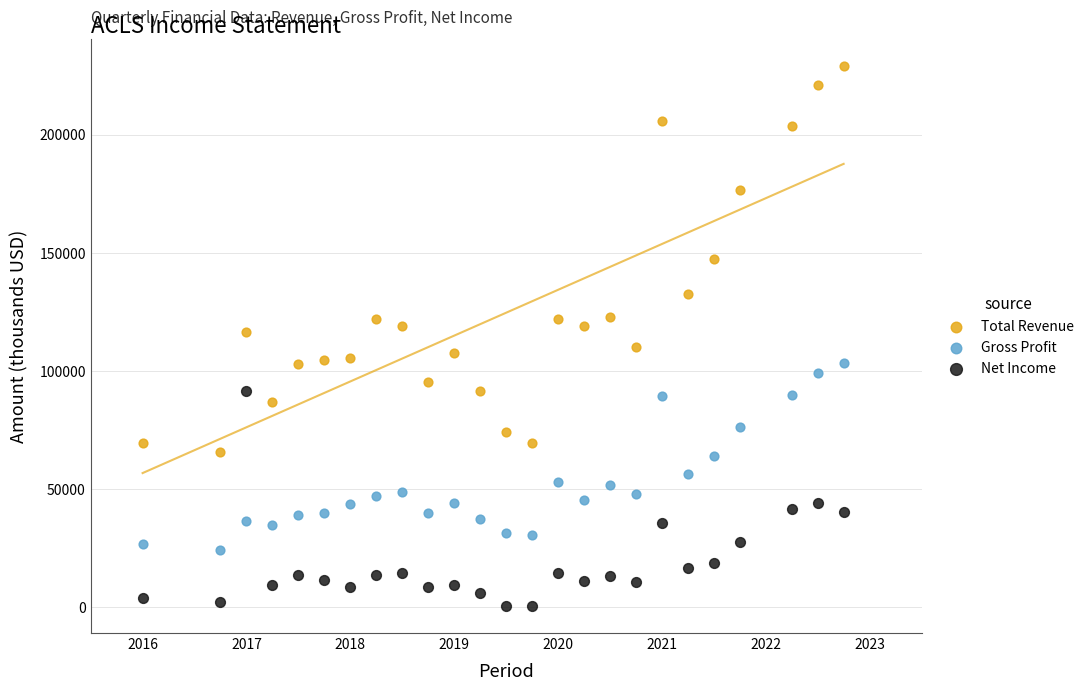

Which series reaches the minimum Y coordinate?

Net Income